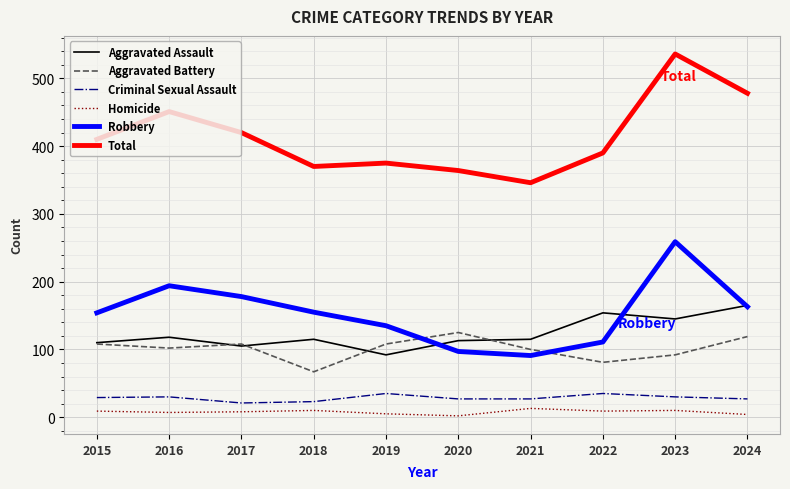

Between 2020 and 2023, which series saw the biggest shift?

Total